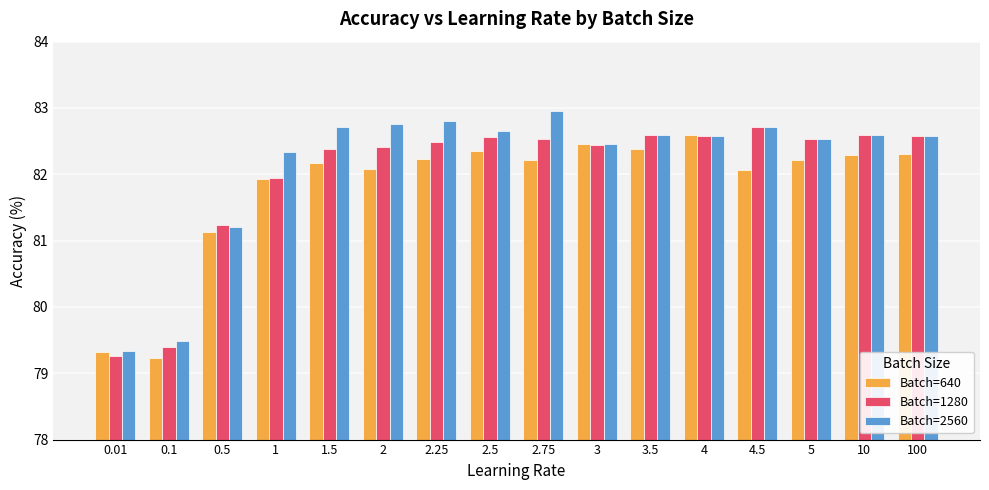

How many categories are shown in the chart?

16